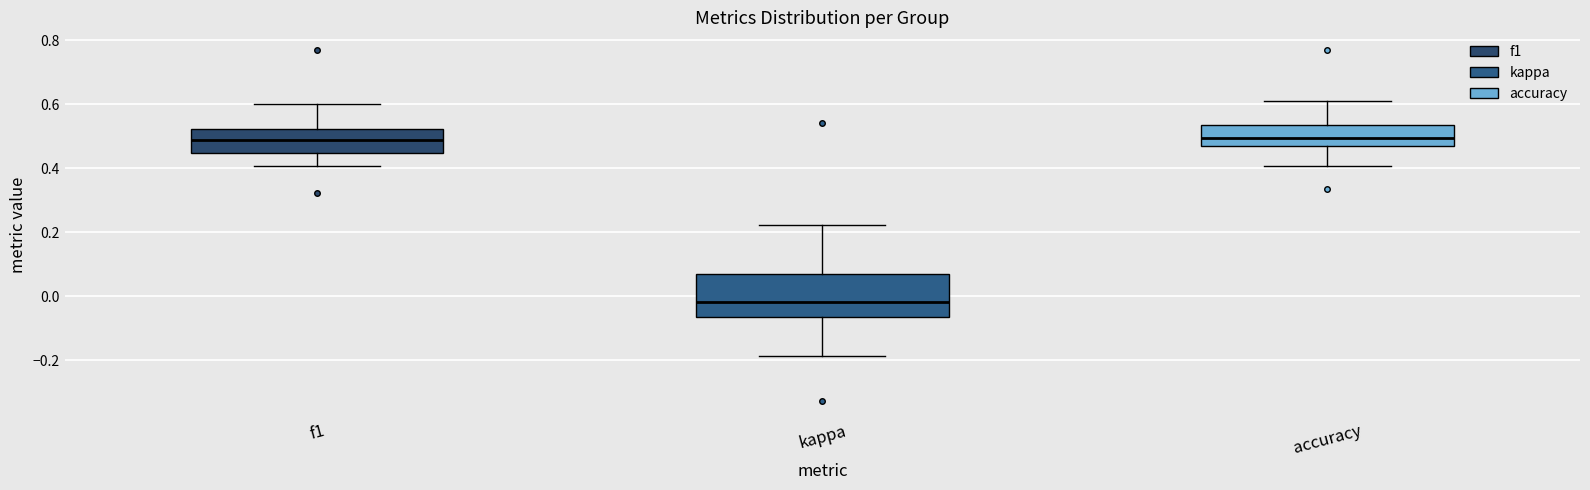

Which box is the tallest, from its lower edge to its upper edge?

kappa